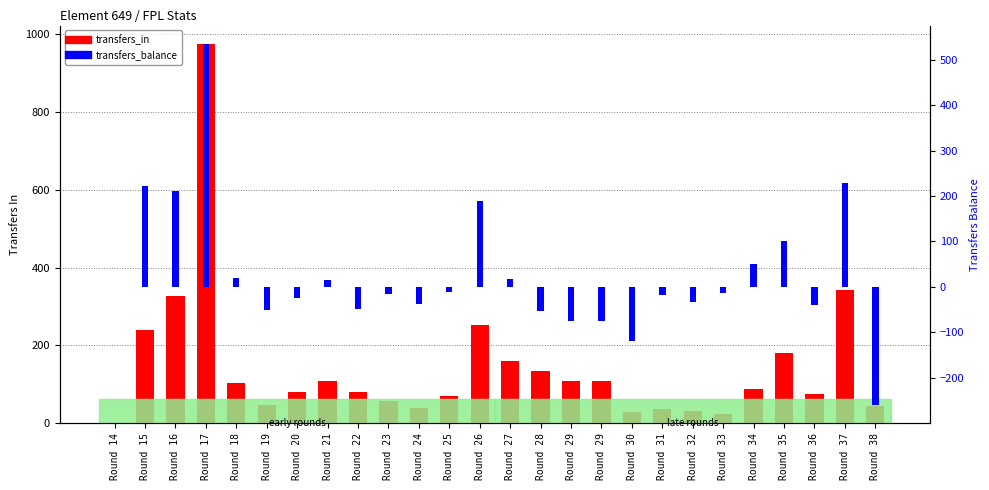

What is the sum of the transfers_in values at Round 14 and Round 36?

75